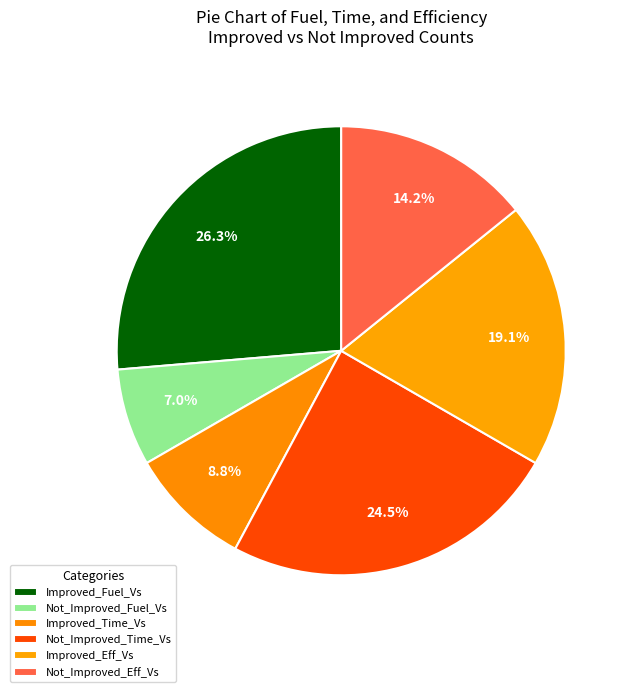

Count the number of slices in the pie.

6